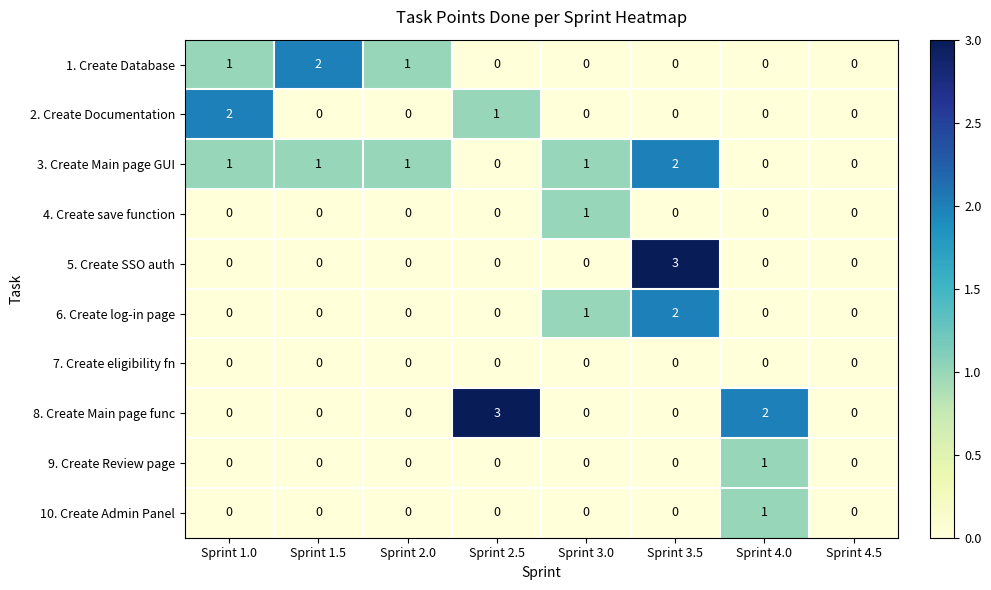

Between Sprint 3.5 and Sprint 4.5, which series saw the biggest shift?

5. Create SSO auth